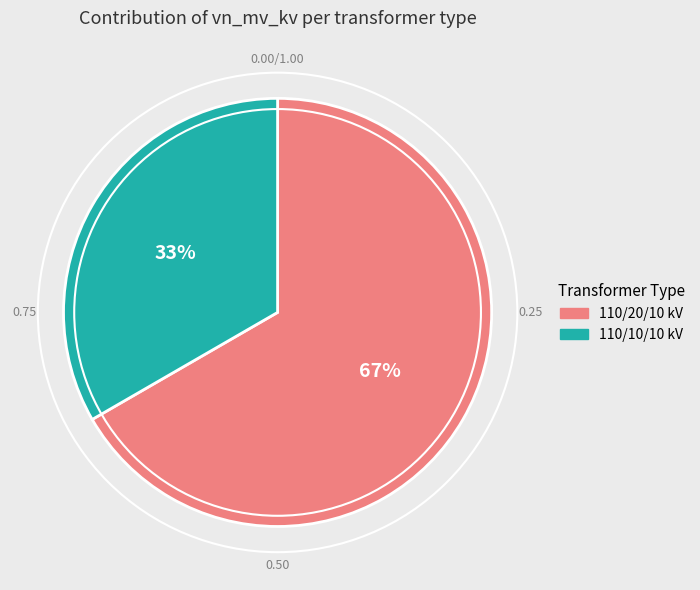

Is there a majority slice in this chart?

Yes